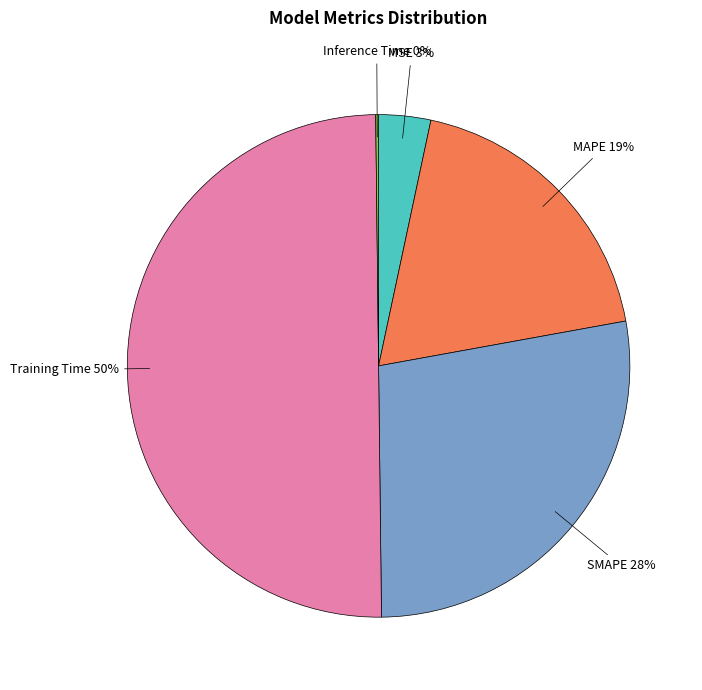

To the nearest percent, what is the average slice percentage?

20%